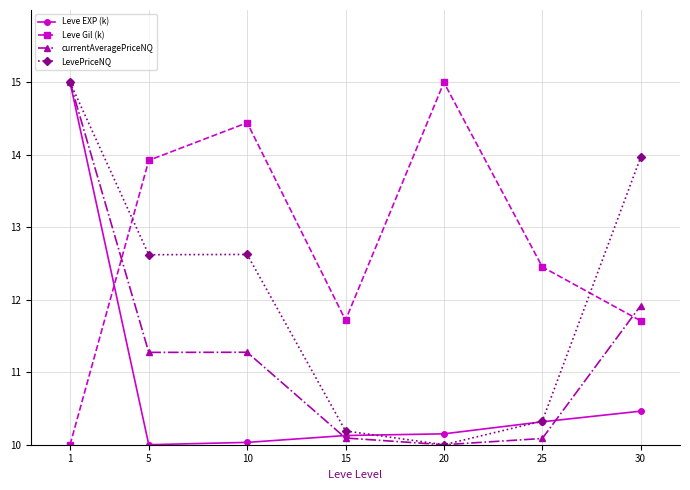

The value of LevePriceNQ at 10 is 12.6. True or false?

True